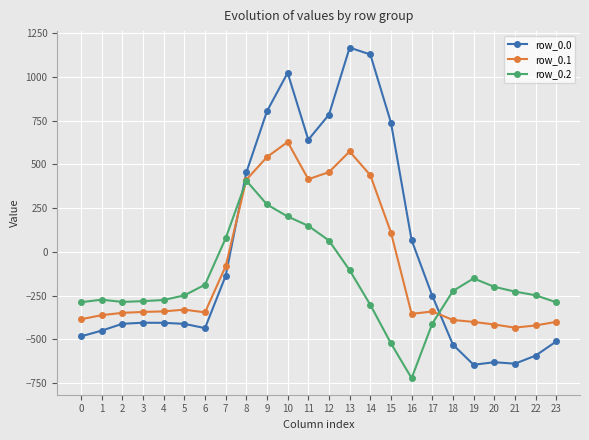

True or false: row_0.2 has more than 1 points higher than both neighbors.

True